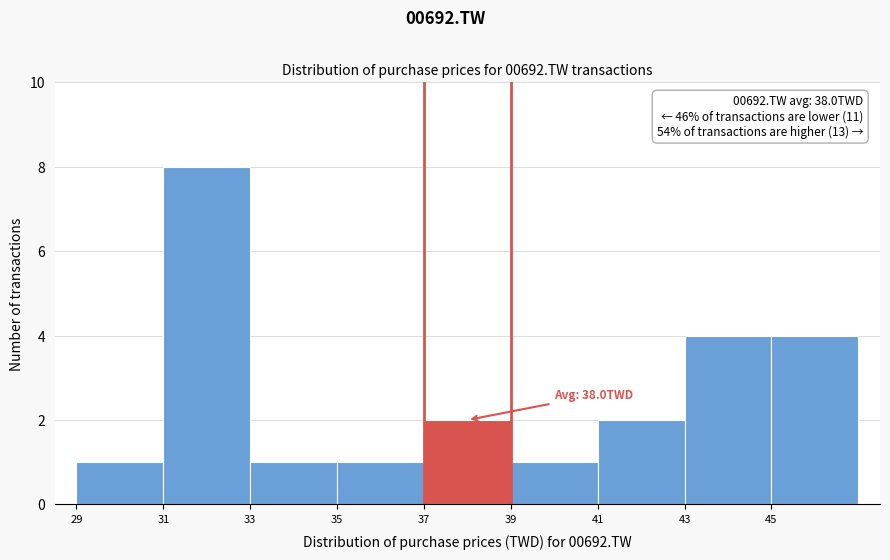

Over which range of the x-axis is the bar tallest?

31 to 33